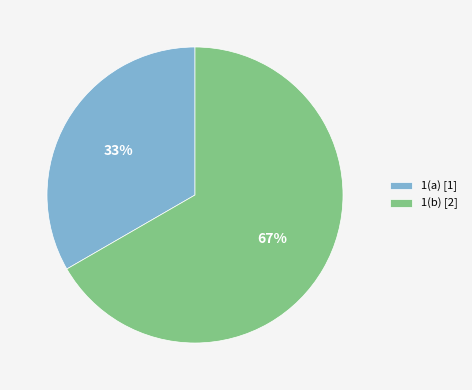

Which category has the smallest portion of the pie?

1(a)